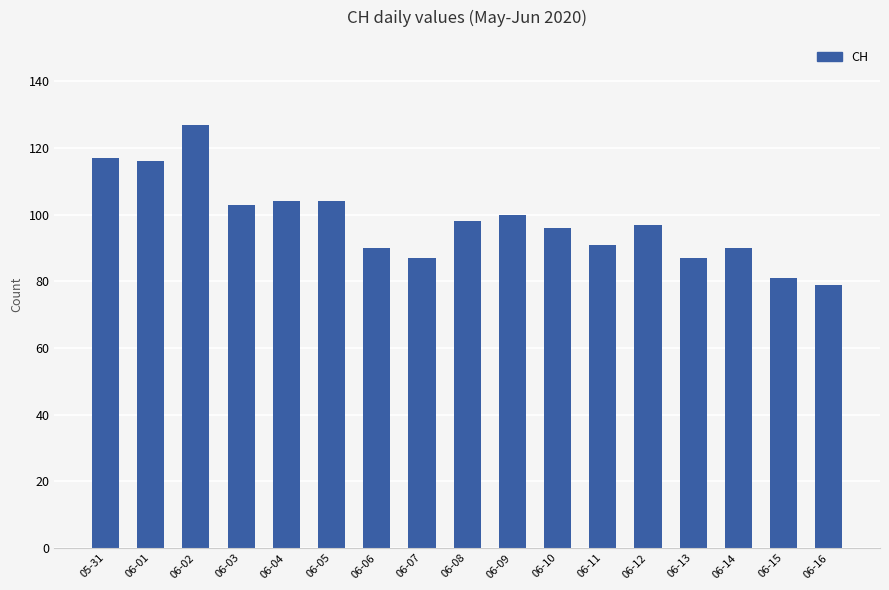

Which label corresponds to the smallest value in the chart?

06-16